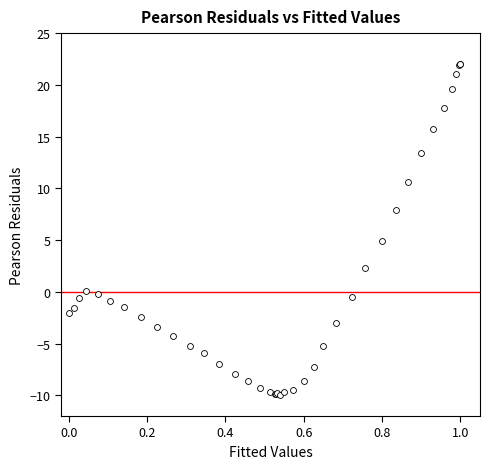

What Y value in the scatter plot is closest to 6?

4.9